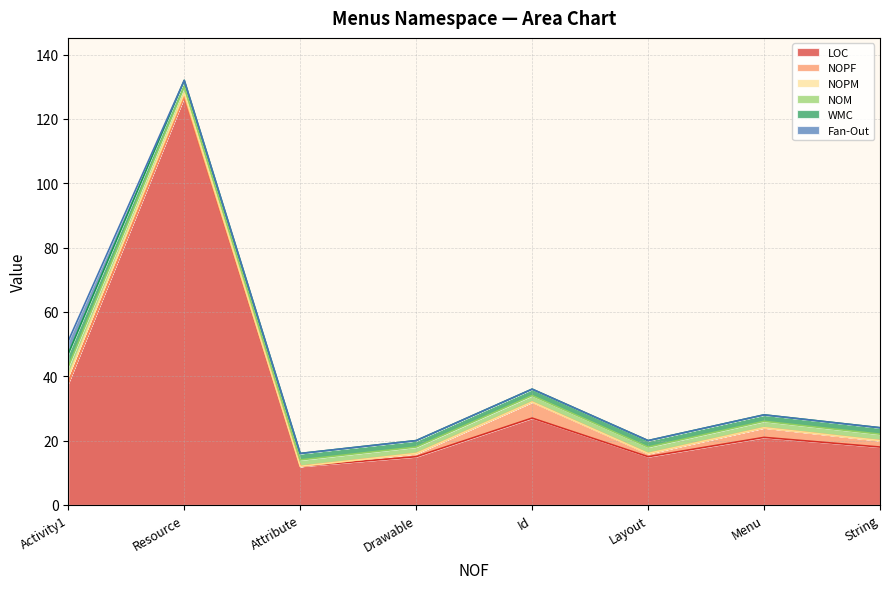

What is the difference between the LOC values at String and Drawable?

3